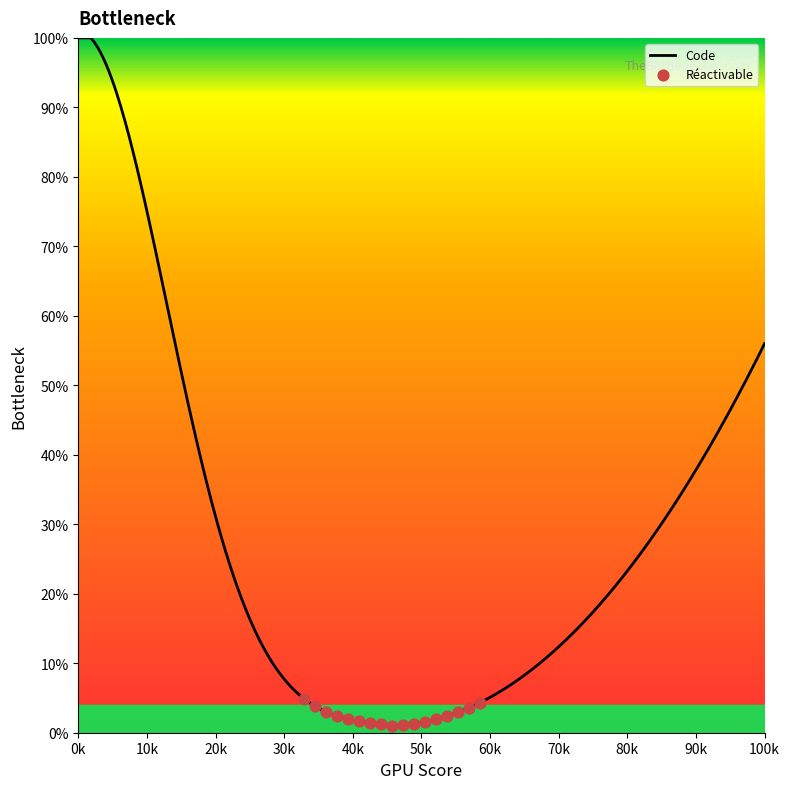

Is this an area chart (filled region under the line)?

No